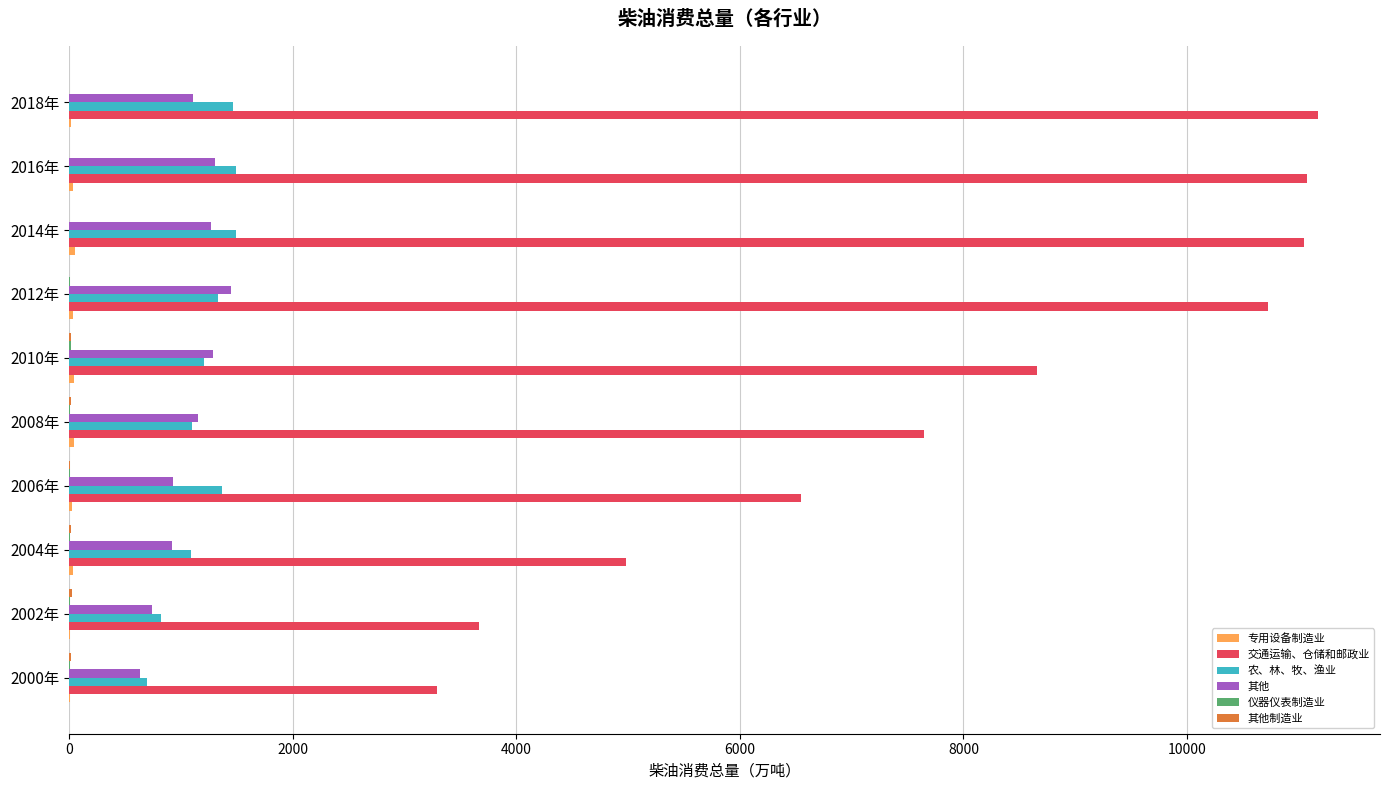

What is the greatest value displayed?

11166.9